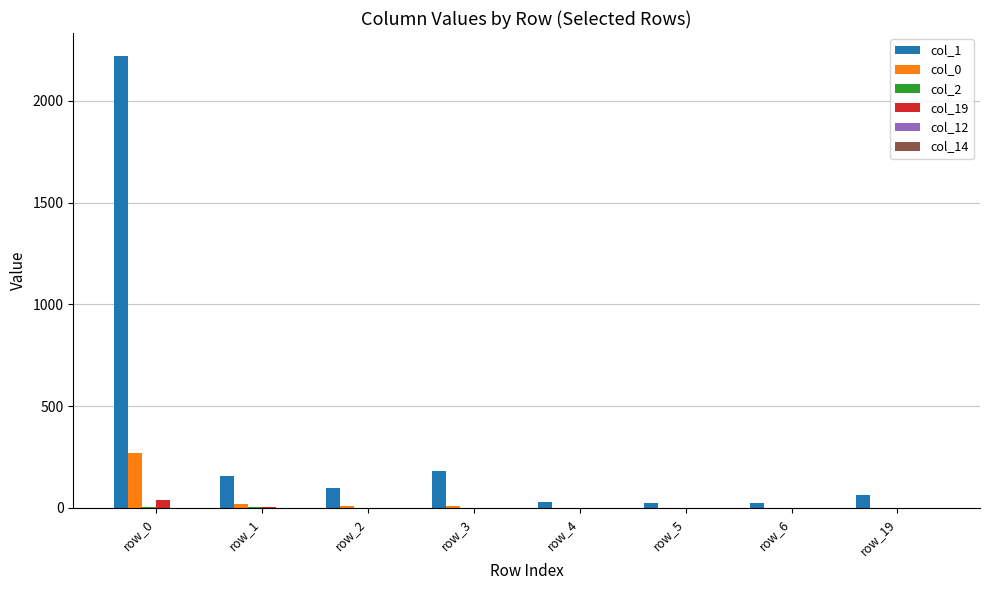

Count the number of categories in the chart.

8